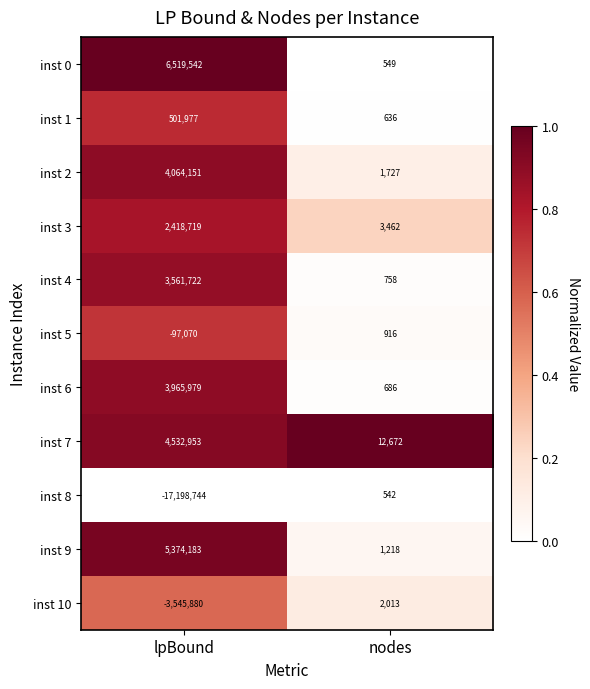

List the labels in order of inst 0 value, largest first.

lpBound, nodes